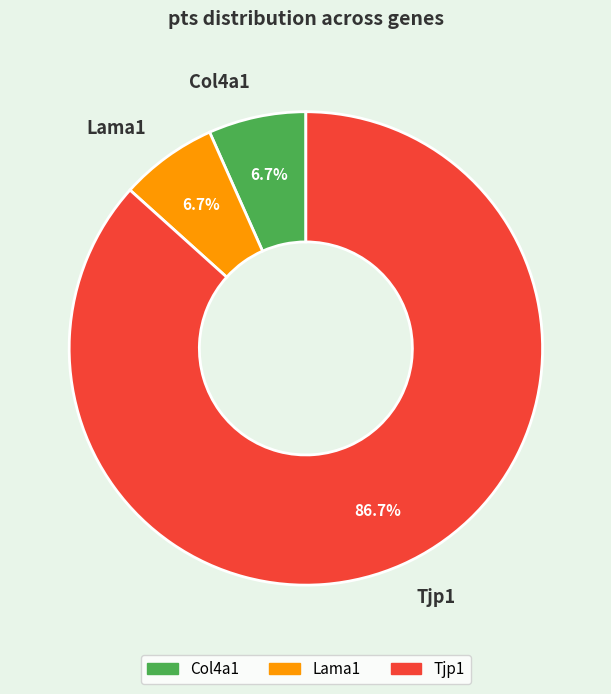

What is the total percentage of Col4a1 and Tjp1?

93.3%